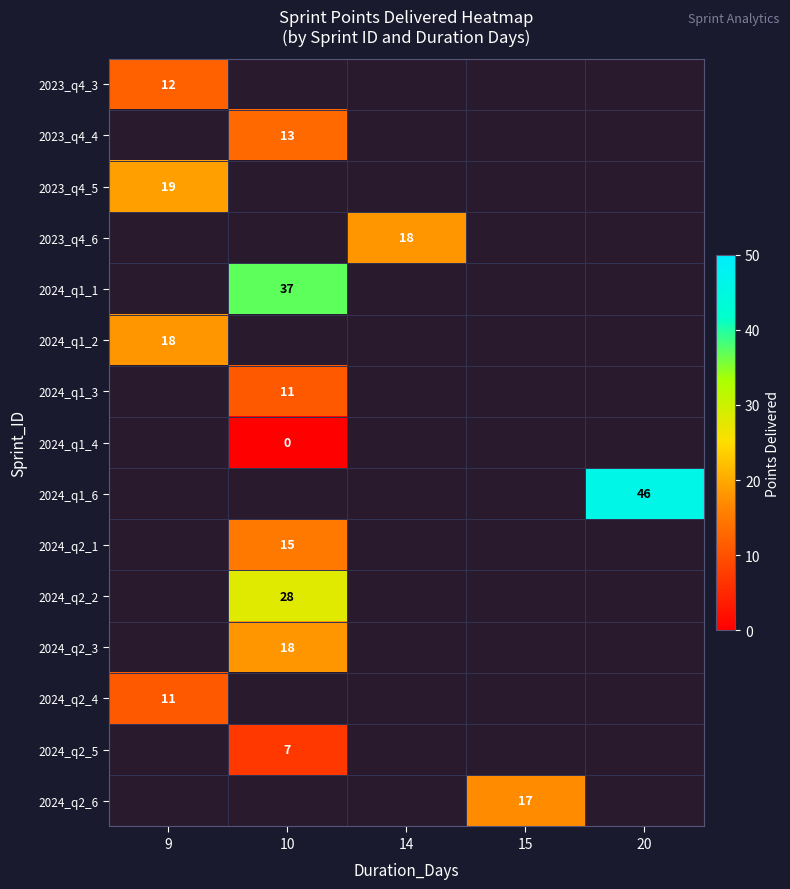

True or false: 2024_q2_1 has a value of 15 at 10.

True